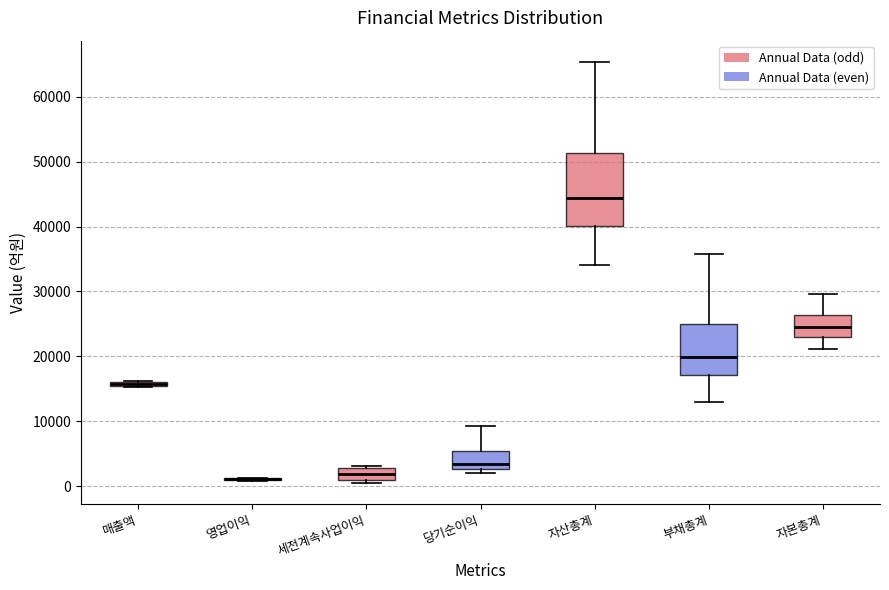

Where is the upper edge of the box for 부채총계 on the y-axis? The values are not printed on the chart, so give them approximately, as read against the axis.

25000